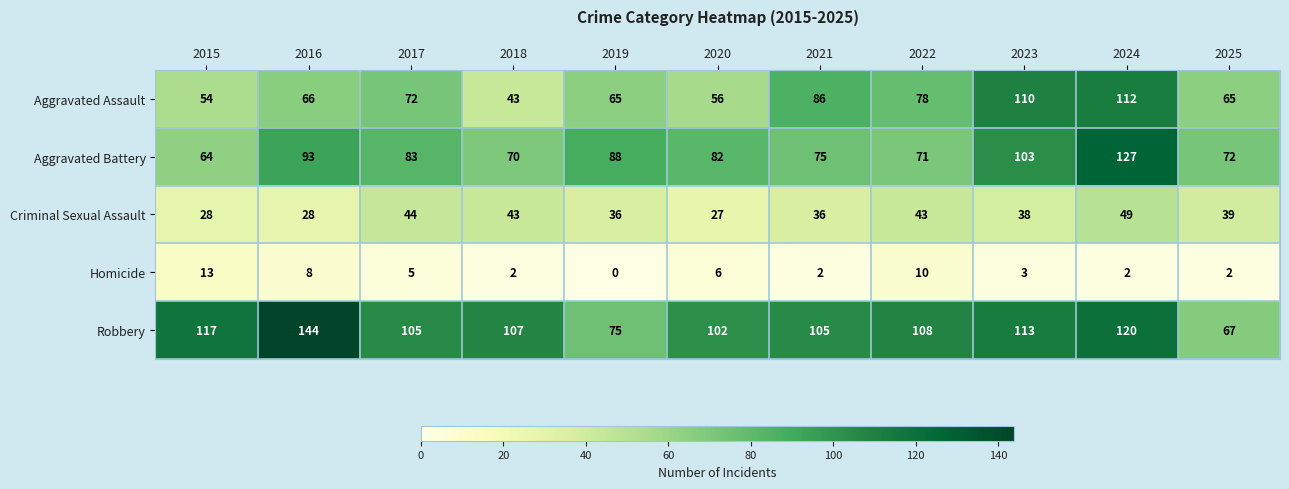

What is the difference between the maximum and minimum values in the Aggravated Assault series?

69